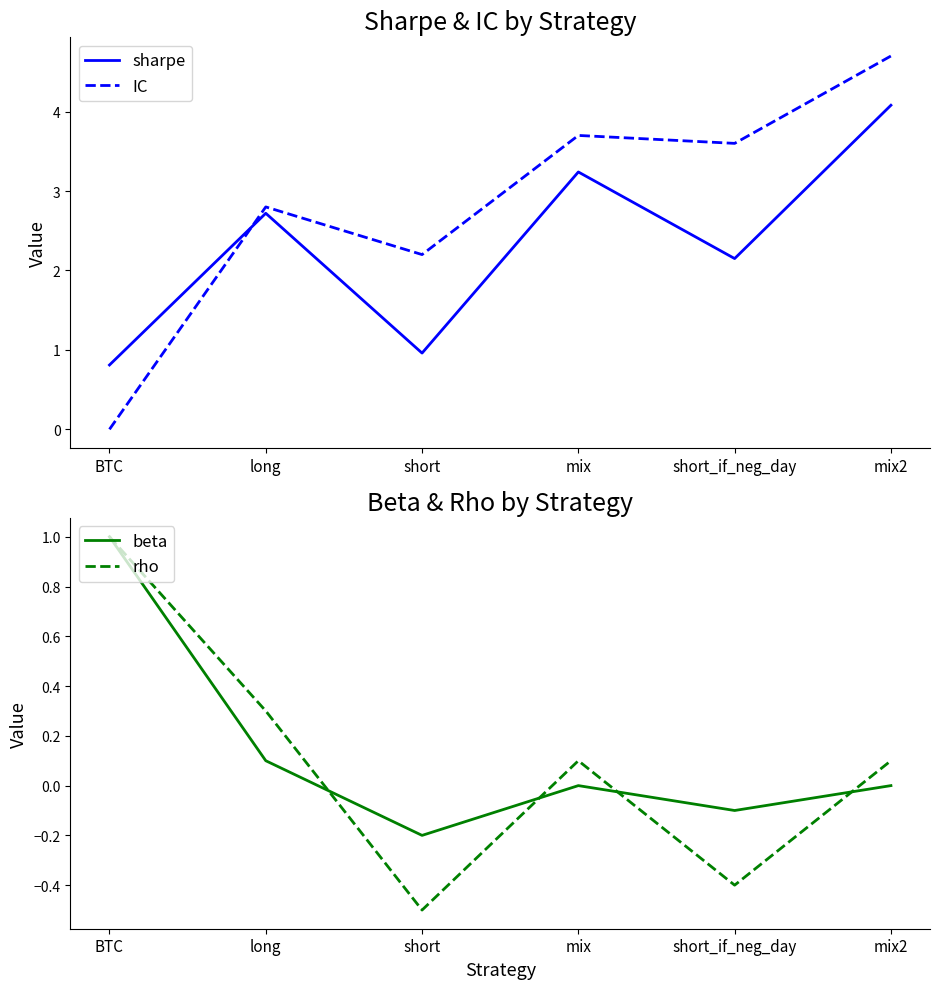

At which category does beta reach its first local valley?

short